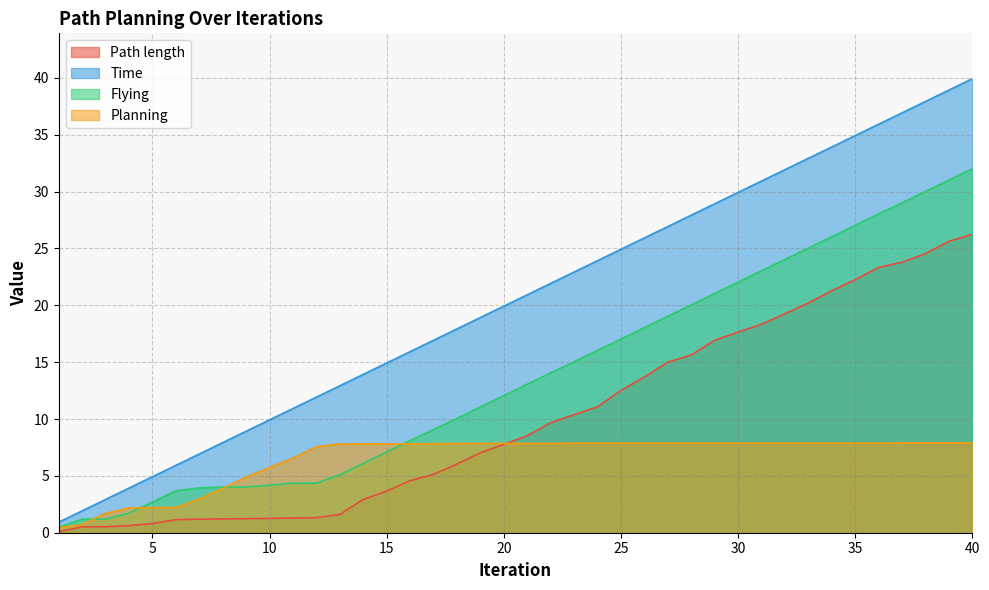

Which has a higher value, 36 or 38?

38